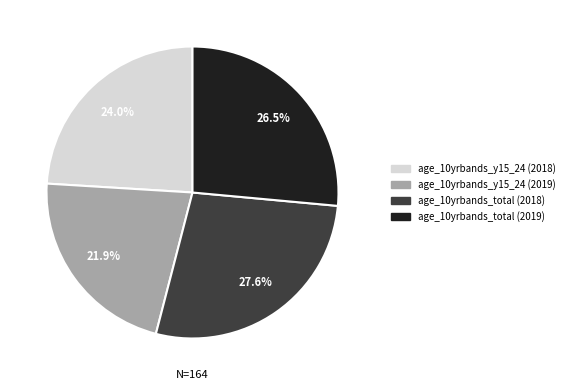

How many slices are in this pie chart?

4